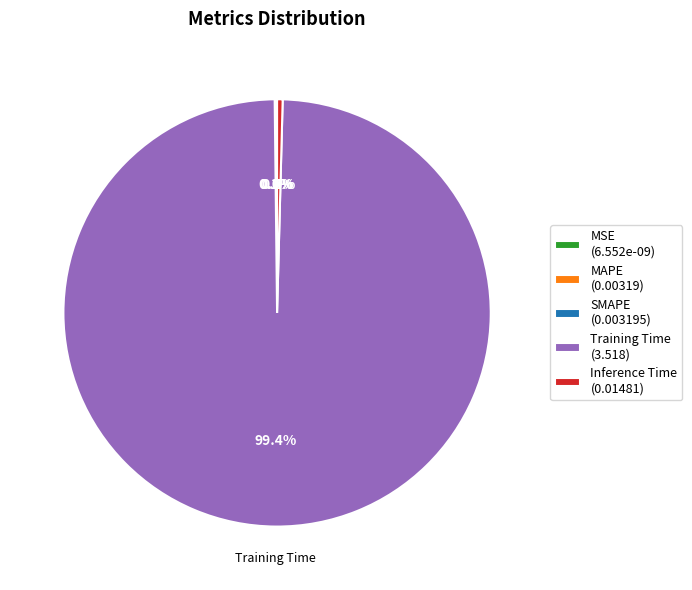

What is the largest slice in the pie chart?

Training Time